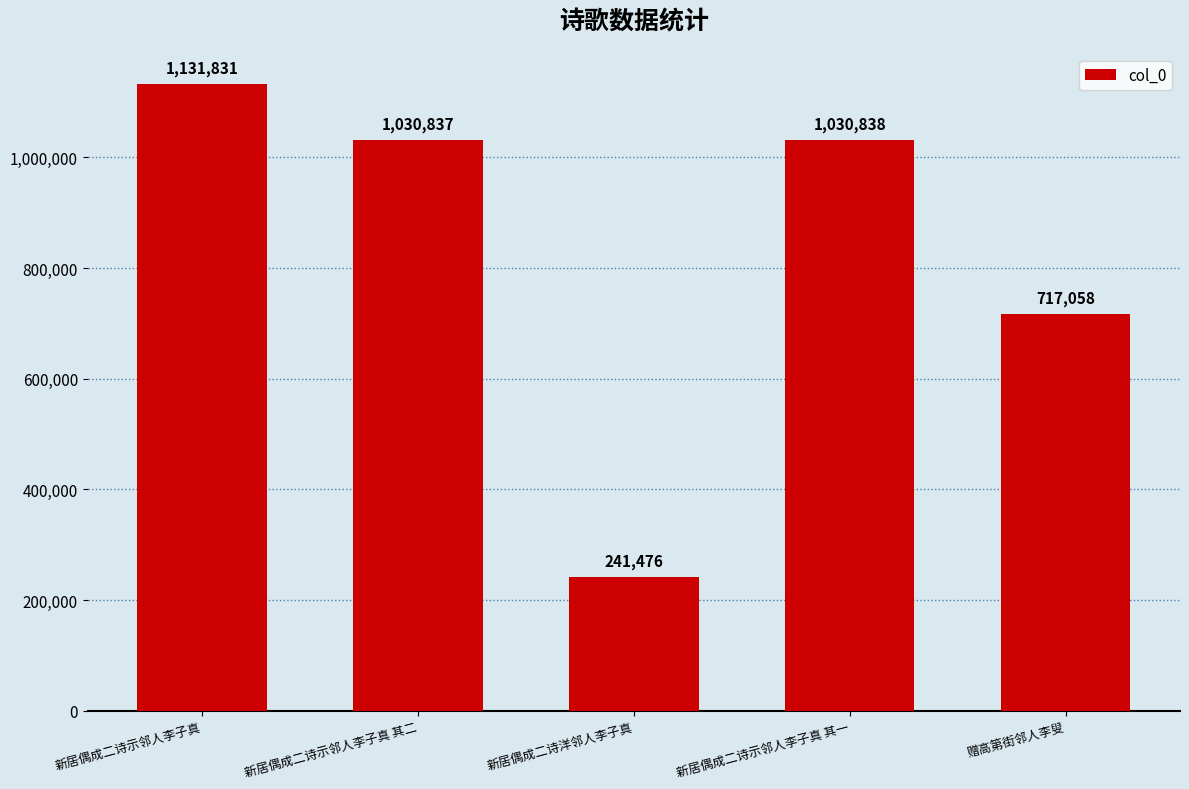

How many categories are shown in the chart?

5